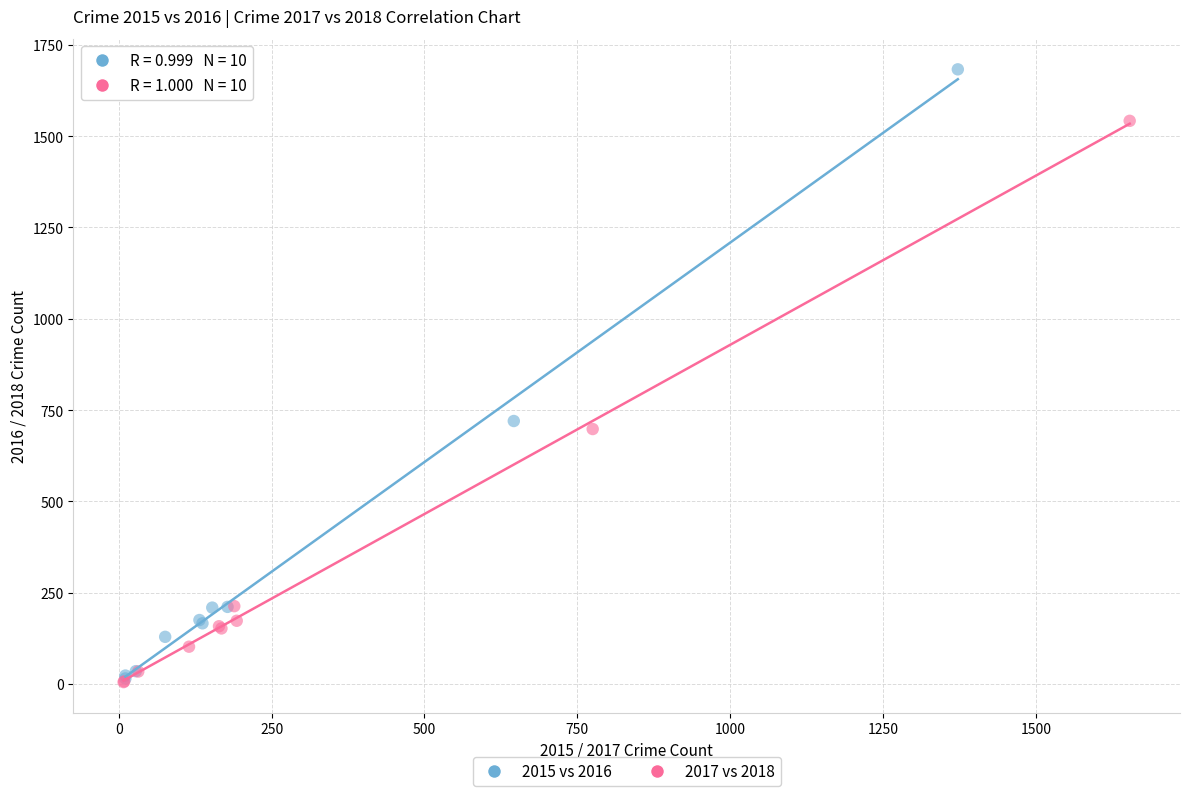

Which series has the largest Y range (max minus min)?

2015 vs 2016